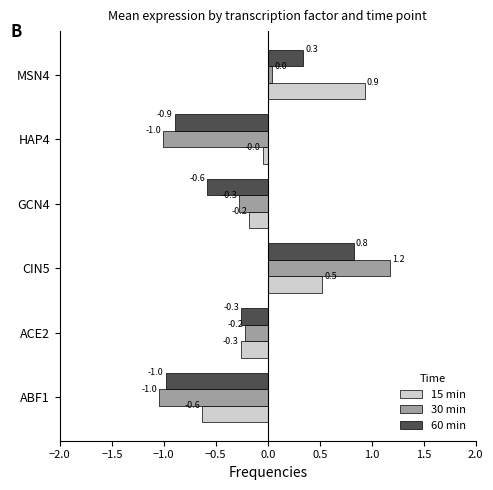

How many data points in 30 min are less than 0?

4